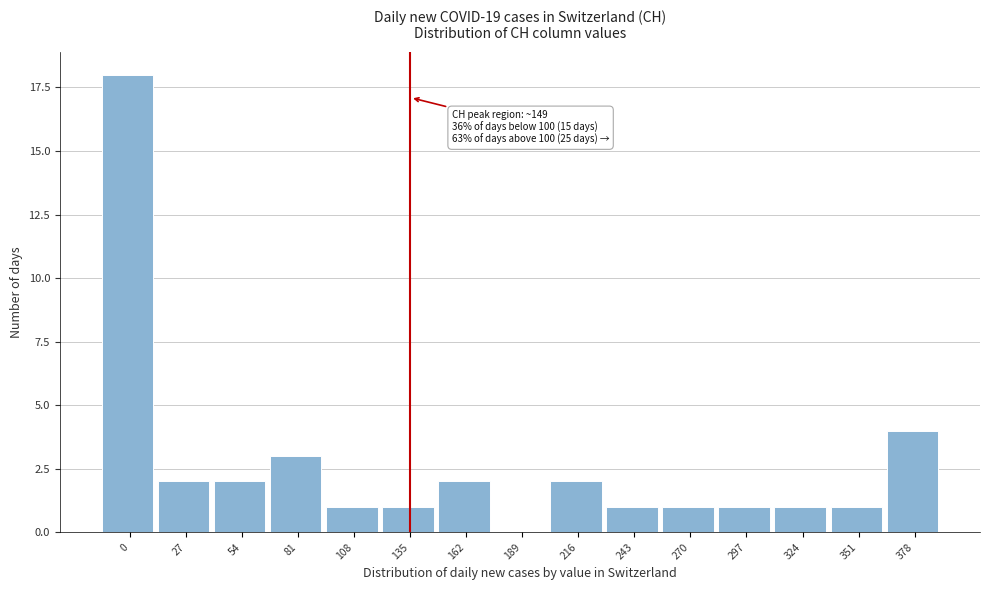

Reading right to left, transcribe all the data shown in this chart.

378=4	351=1	324=1	297=1	270=1	243=1	216=2	189=0	162=2	135=1	108=1	81=3	54=2	27=2	0=18